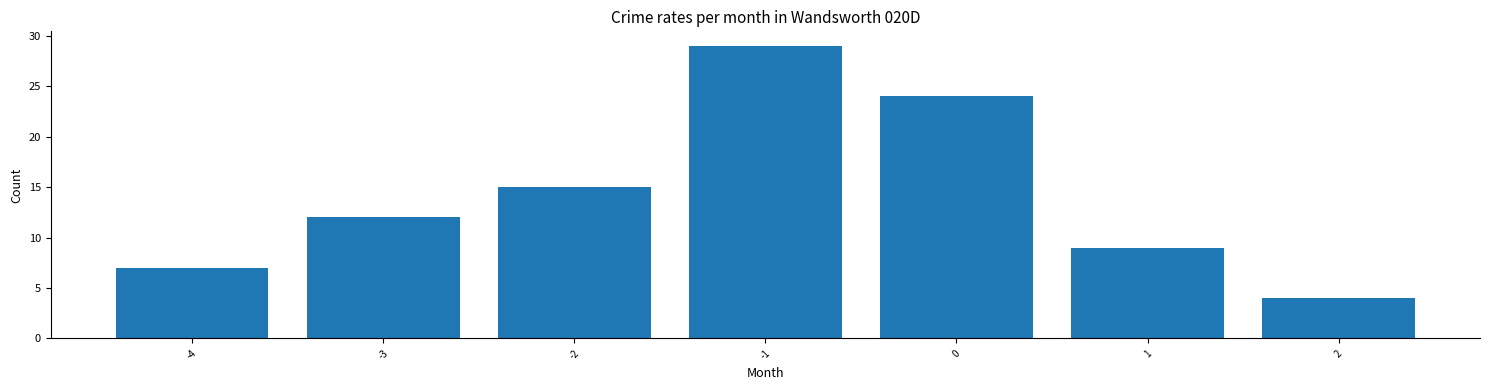

The value at -3 is 12. True or false?

True